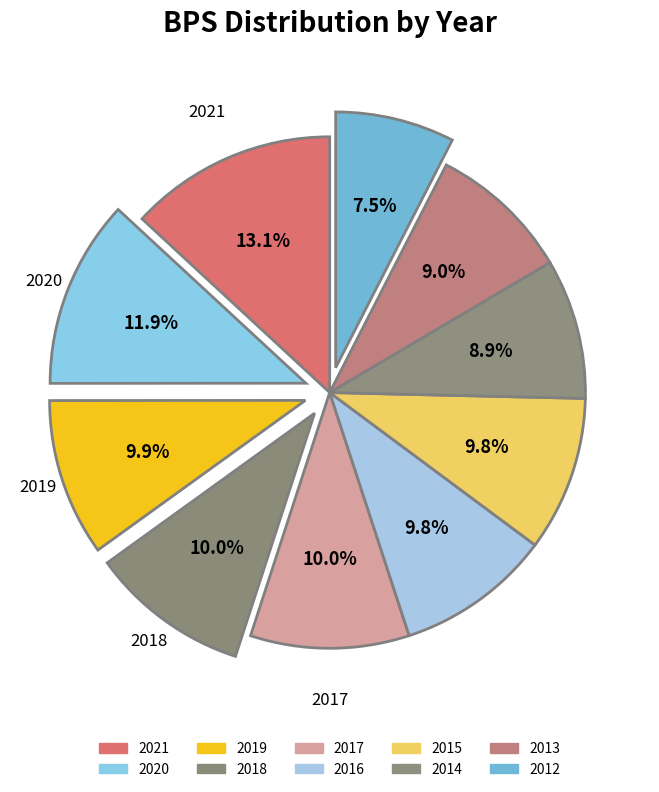

How many slices are in this pie chart?

10